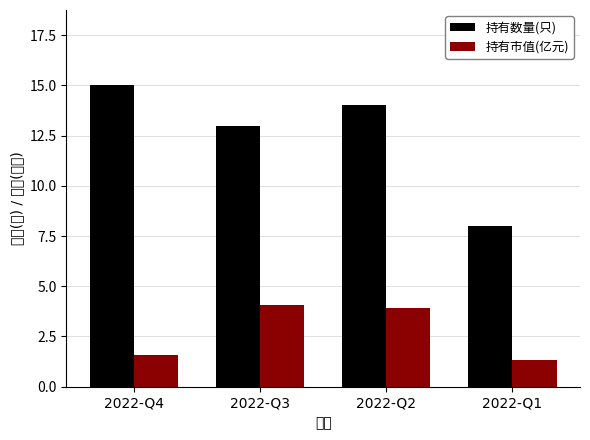

How many series are shown in this chart?

2